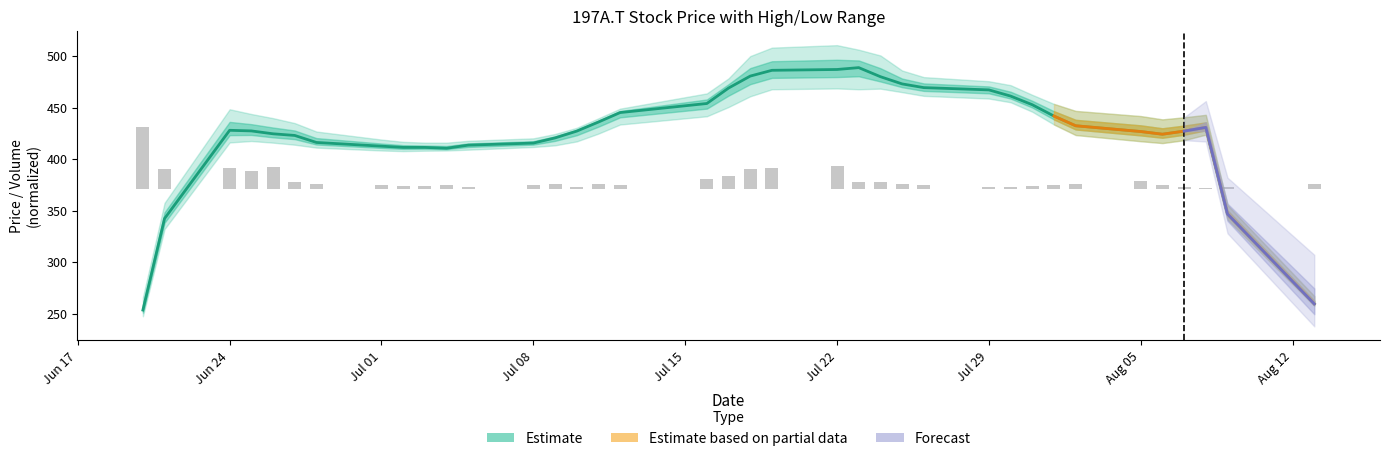

What is the highest value of the Estimate series?

488.8